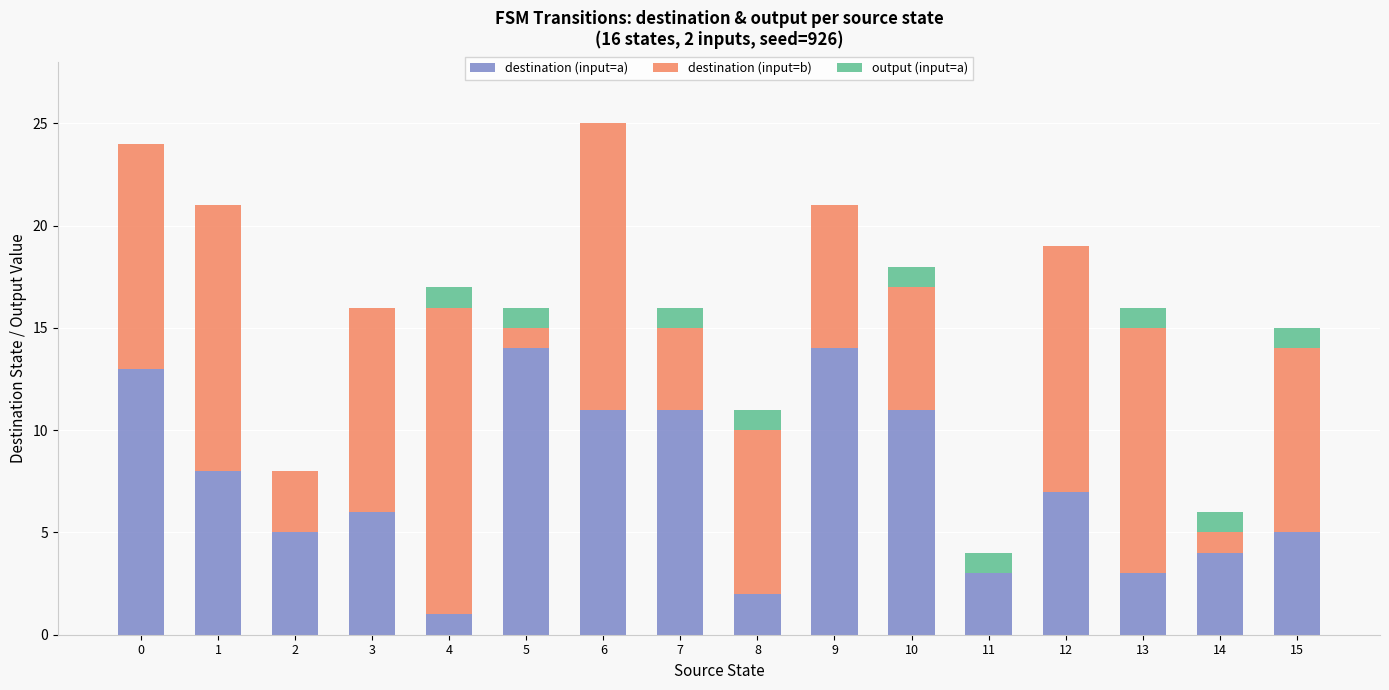

What is the sum of all destination (input=a) values?

118